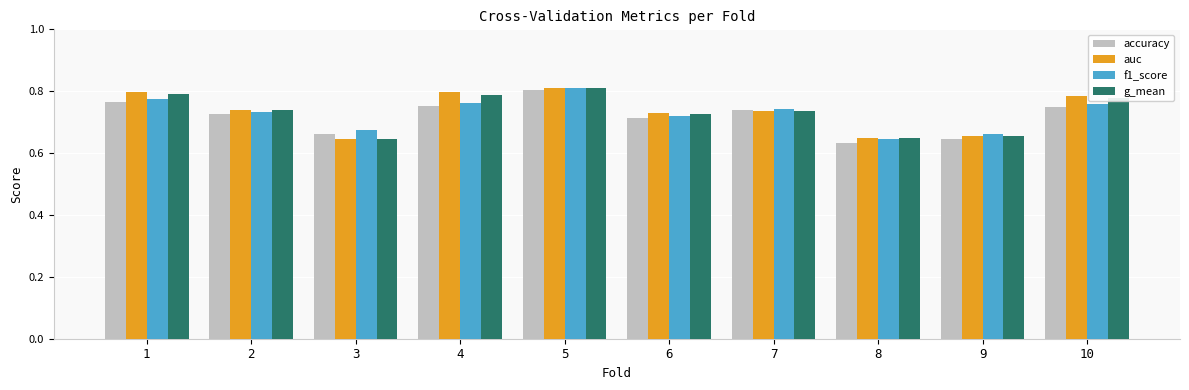

What is the difference between the f1_score values at 9 and 6?

0.1